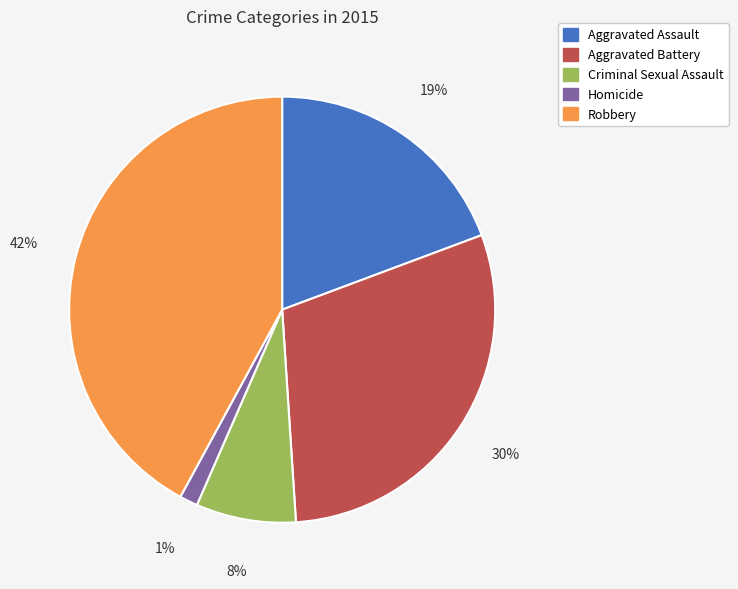

Is there a majority slice in this chart?

No